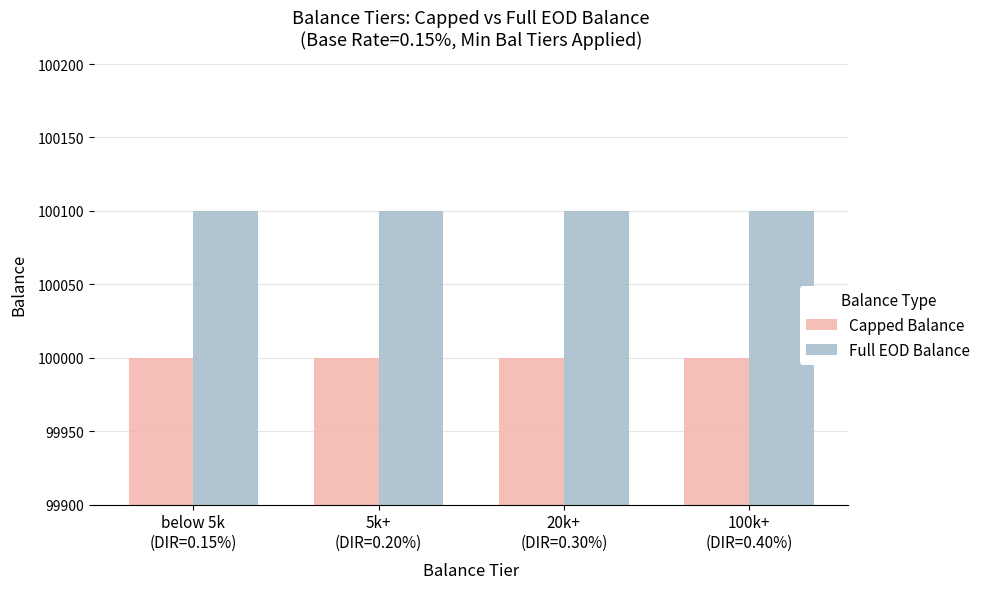

Rank the series at 100k+
(DIR=0.40%) from lowest to highest value.

Capped Balance, Full EOD Balance